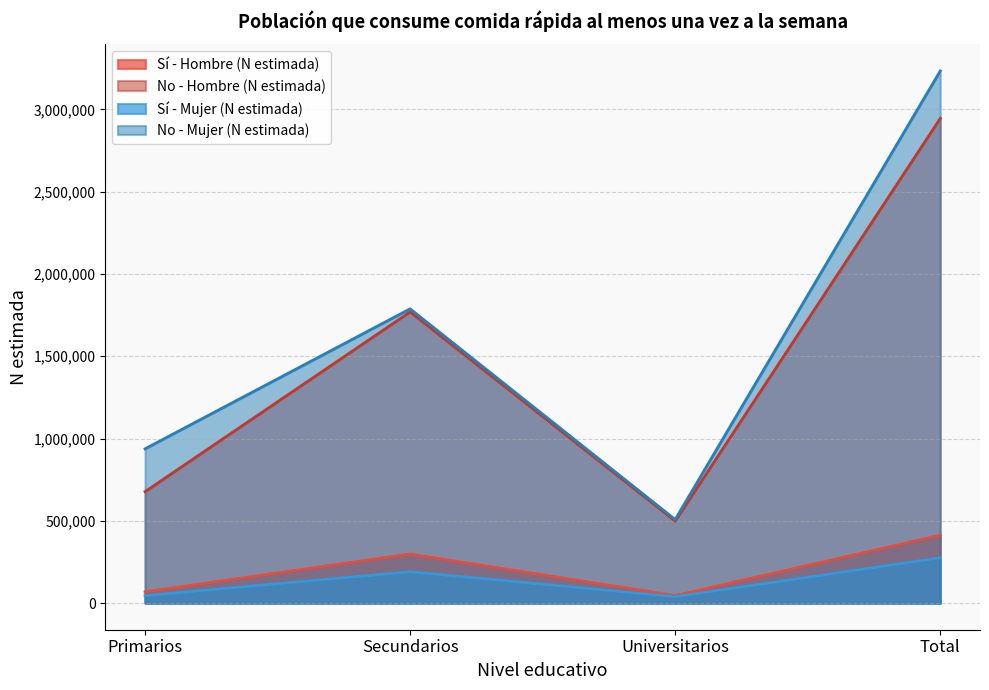

What is the maximum value shown in the chart?

3233380